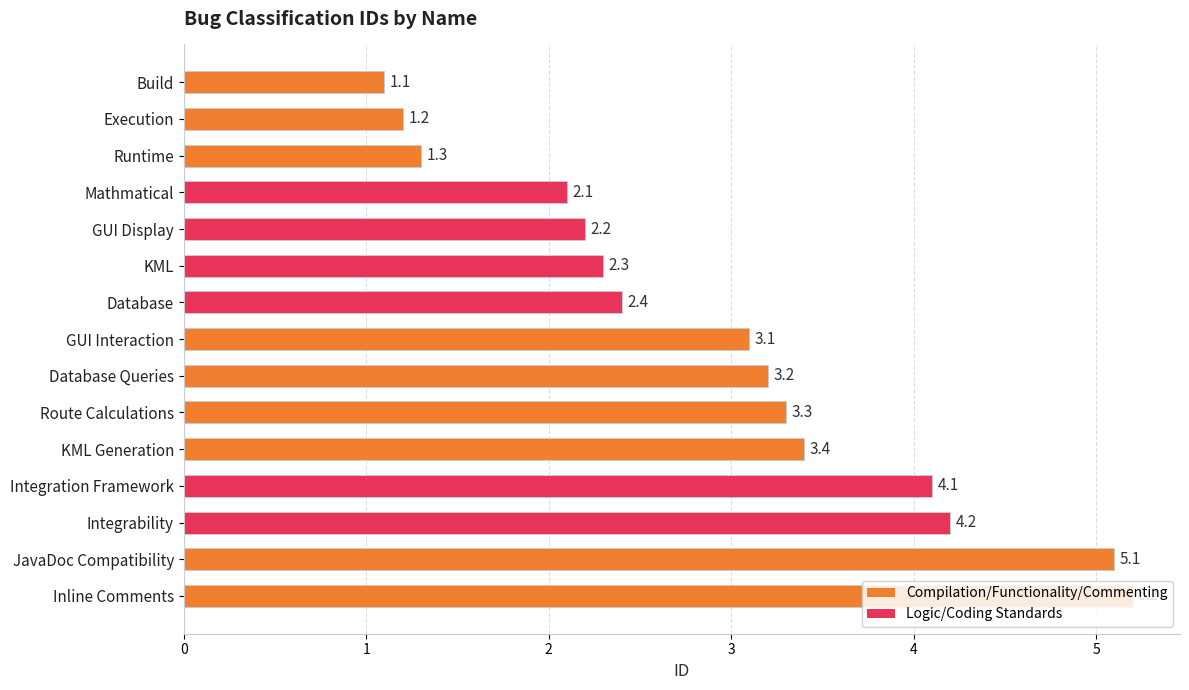

What is the change in value from Route Calculations to KML Generation?

+0.1